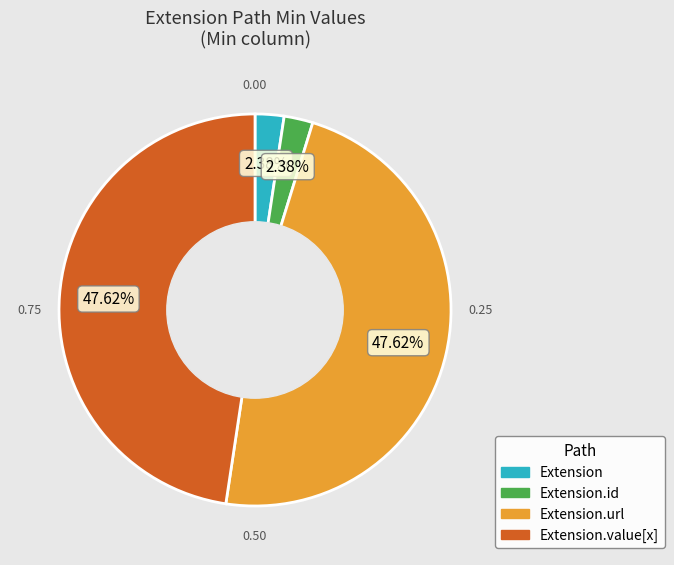

Is there any slice that represents more than half of the pie?

No